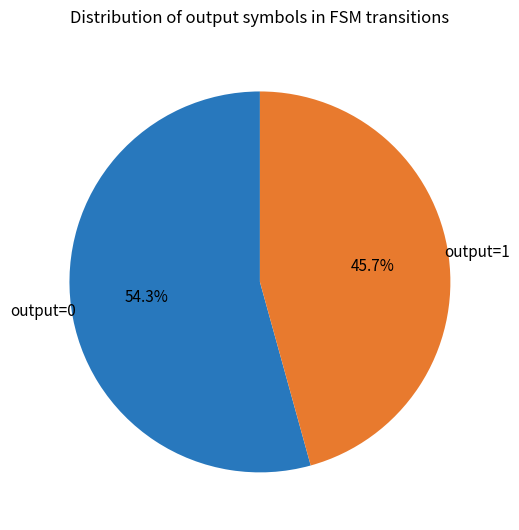

Is there any slice that represents more than half of the pie?

Yes